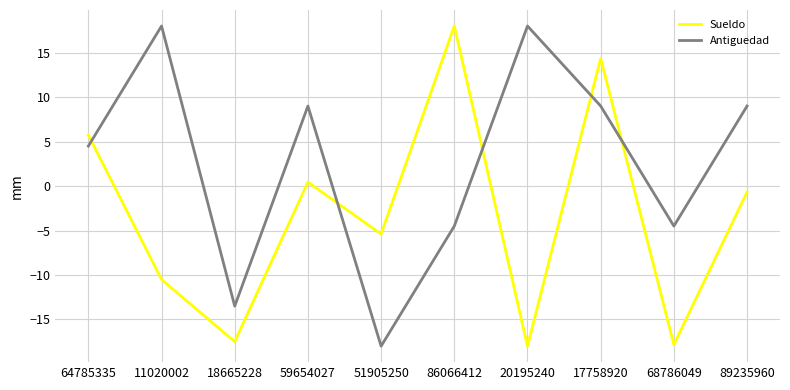

What position from the left is 64785335?

1